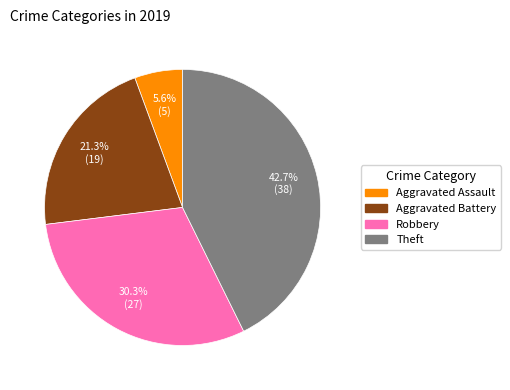

Which category has the smallest portion of the pie?

Aggravated Assault